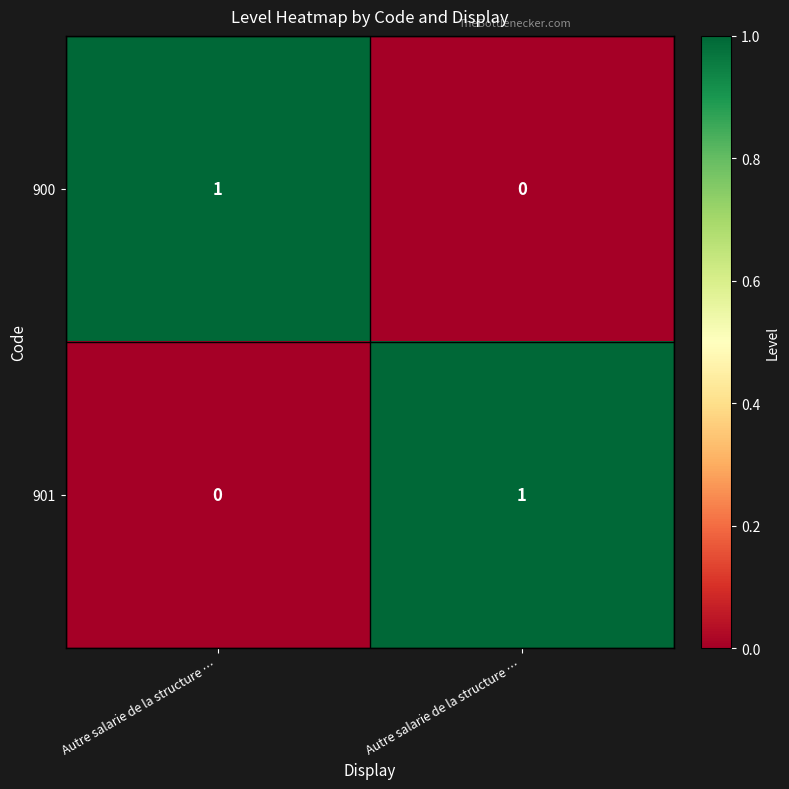

How many distinct data groups are displayed?

2